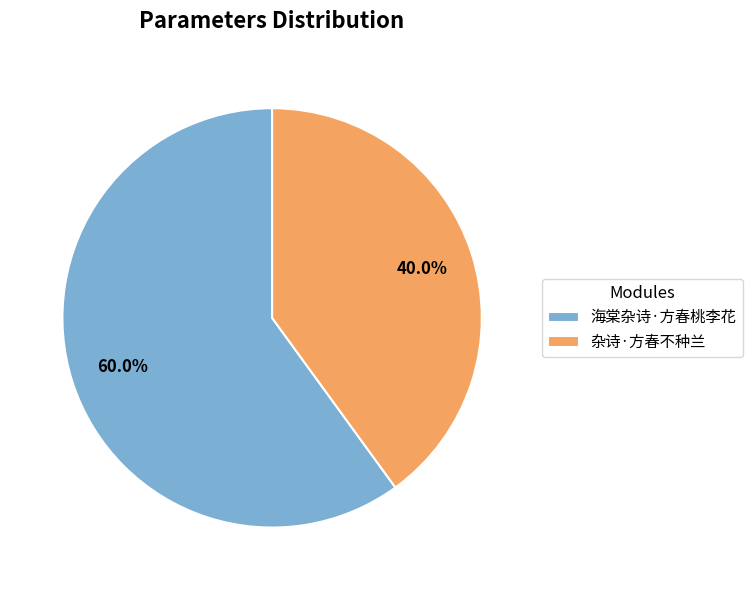

Does any single category account for the majority?

Yes